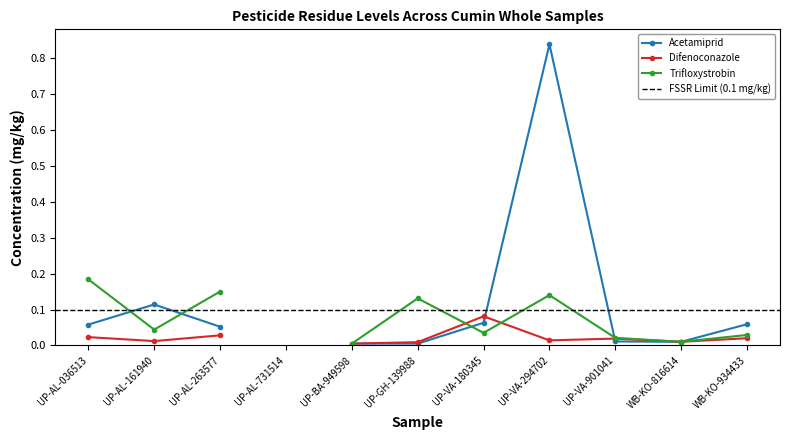

Which label corresponds to the largest value in the chart?

UP-VA-294702